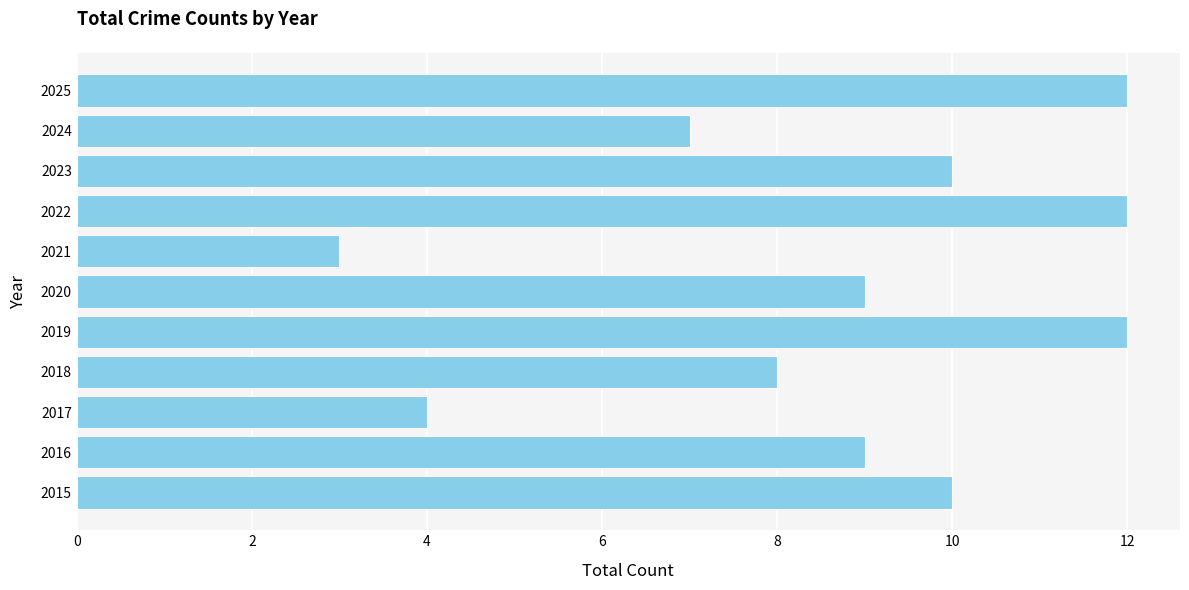

What is the minimum value shown in the chart?

3